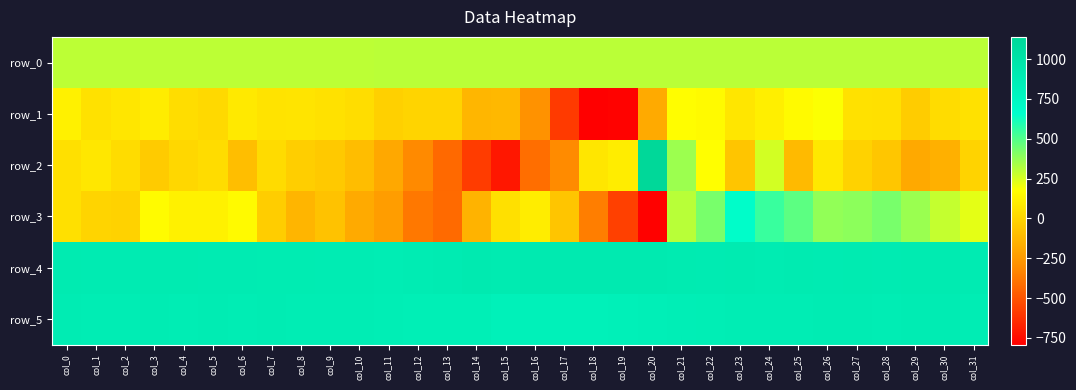

The row_0 series shows 302.3 at col_31. True or false?

True